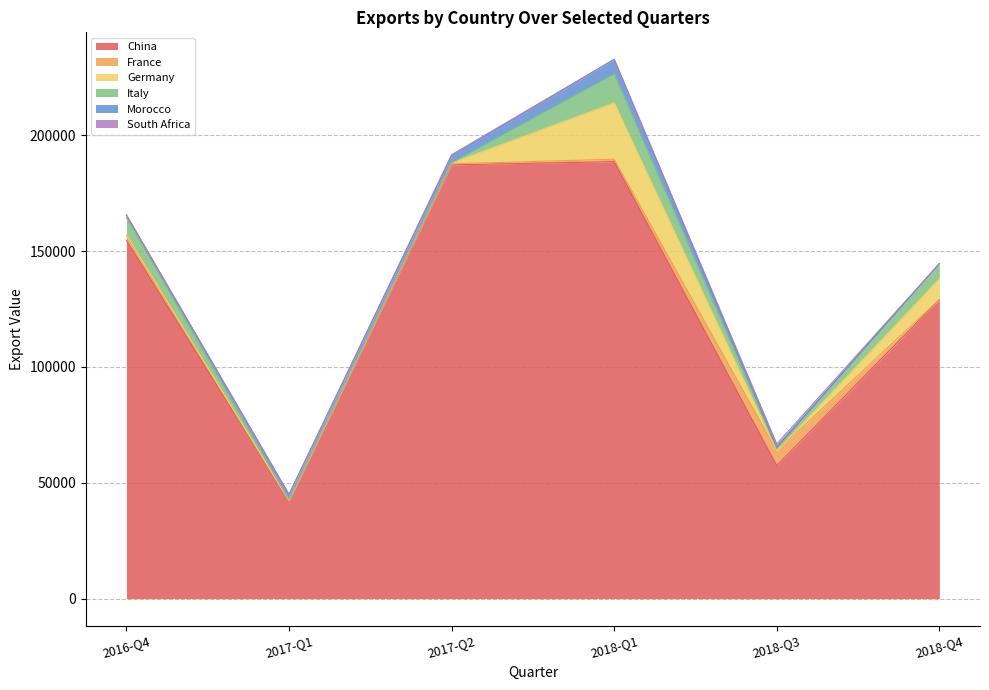

Does the chart have visible grid lines?

Yes